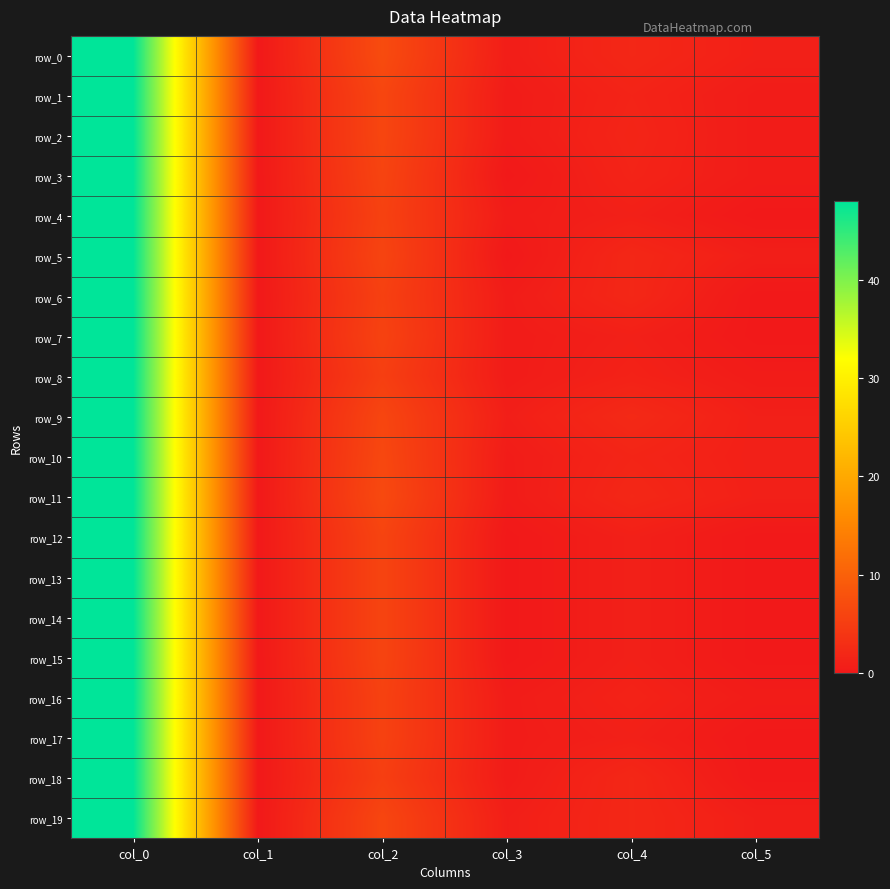

What is the difference between the maximum and second lowest values in the row_10 series?

47.5